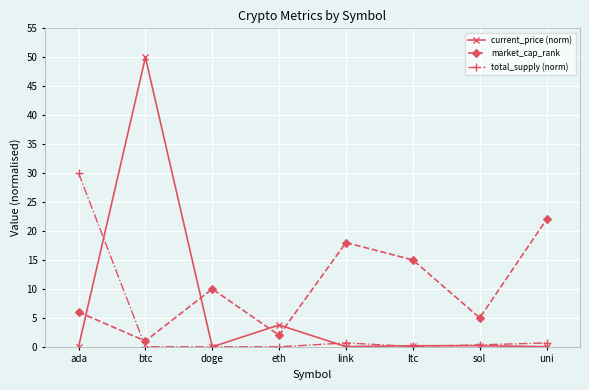

The total_supply (norm) series shows 0.0 at doge. True or false?

True